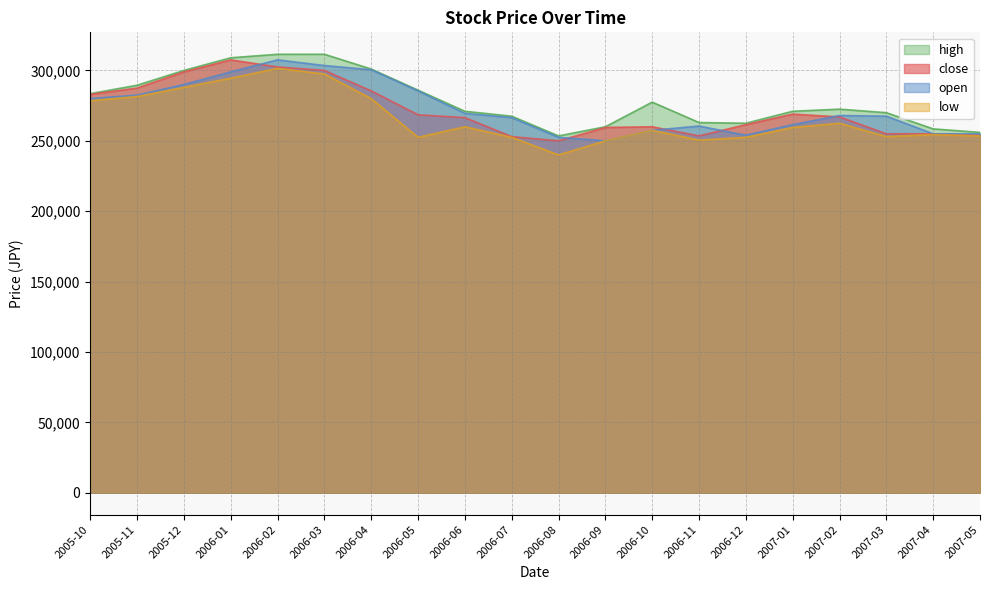

What is the sum of all open values?

5466000